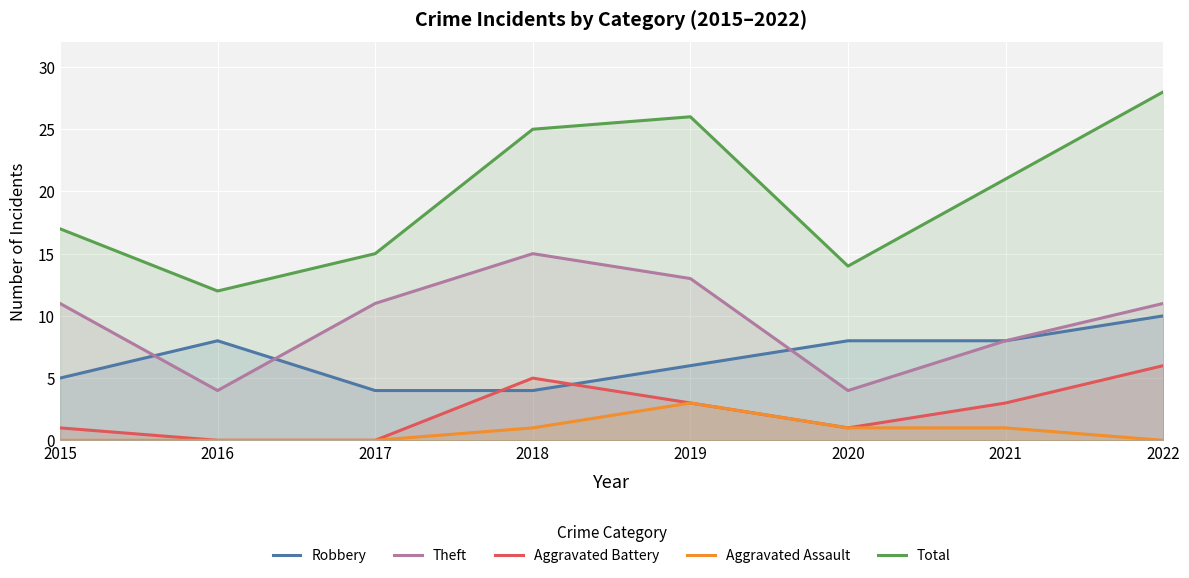

At which label is Aggravated Battery closest to 3?

2019